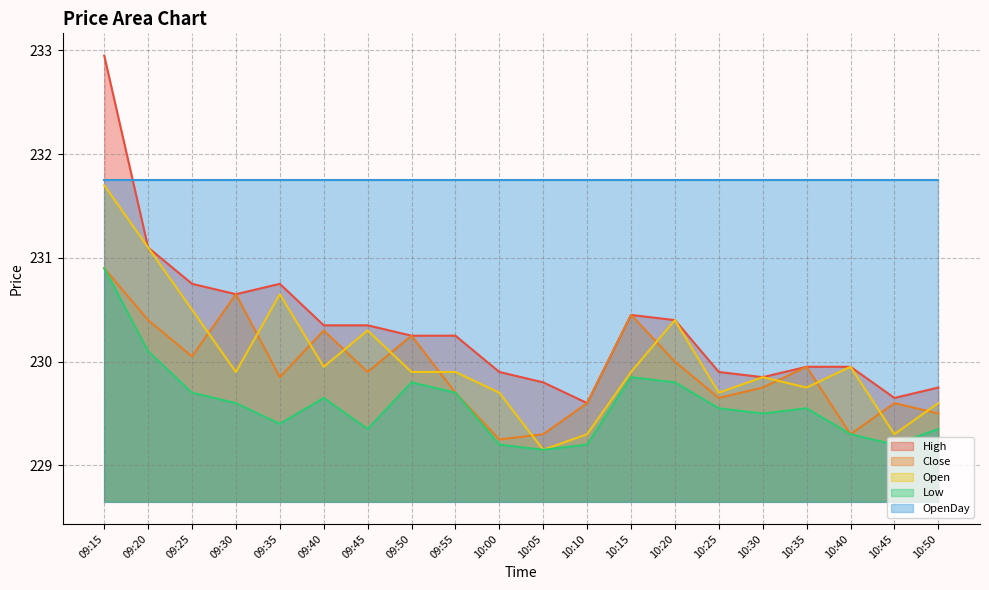

How many series are shown in this chart?

5